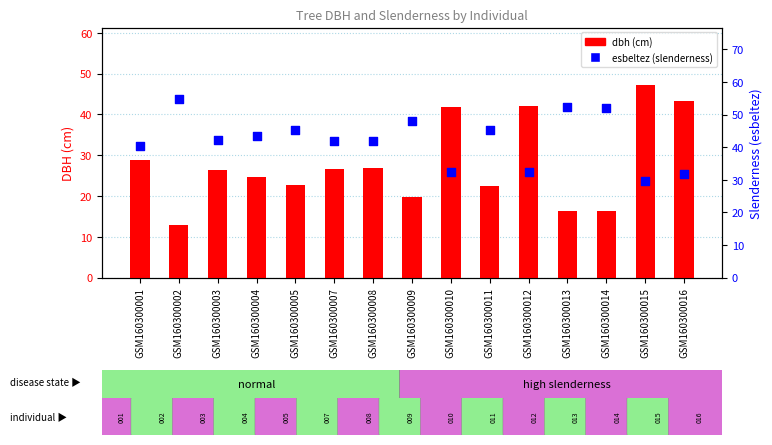

At how many categories does at least one series exceed 36?

15